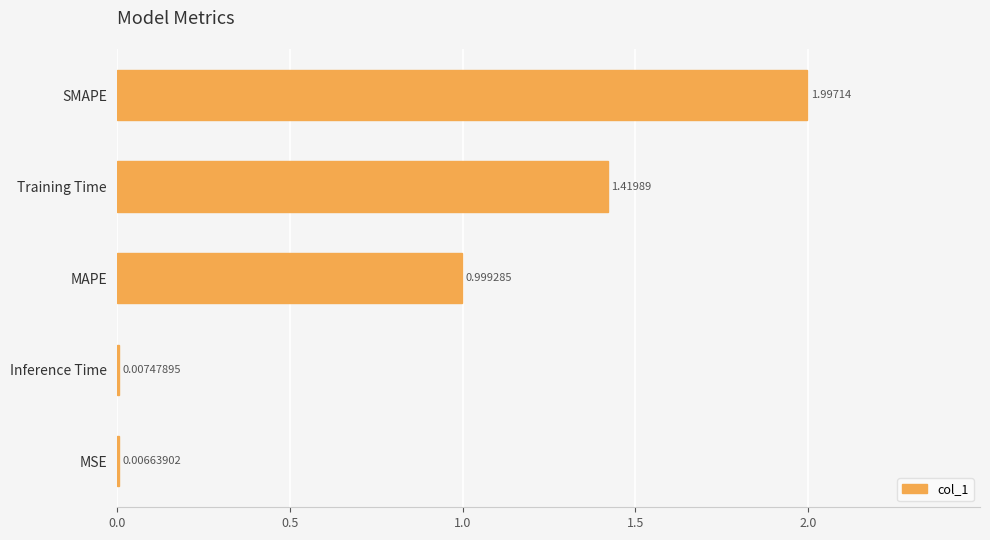

Which label corresponds to the largest value in the chart?

SMAPE